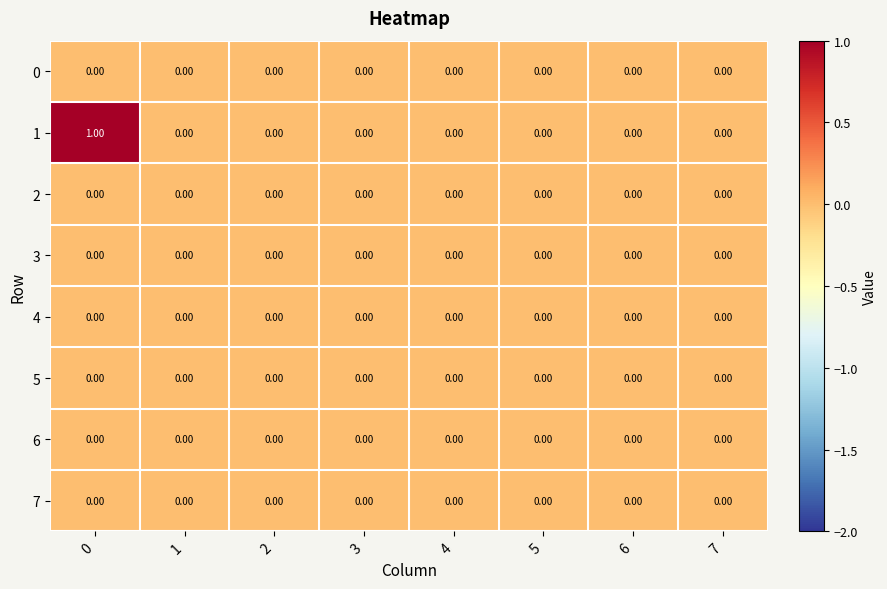

Reading right to left, list all the values displayed in this chart.

0: 7=0.0	6=0.0	5=0.0	4=0.0	3=0.0	2=0.0	1=0.0	0=0.0
1: 7=0.0	6=0.0	5=0.0	4=0.0	3=0.0	2=0.0	1=0.0	0=1.0
2: 7=0.0	6=0.0	5=0.0	4=0.0	3=0.0	2=0.0	1=0.0	0=0.0
3: 7=0.0	6=0.0	5=0.0	4=0.0	3=0.0	2=0.0	1=0.0	0=0.0
4: 7=0.0	6=0.0	5=0.0	4=0.0	3=0.0	2=0.0	1=0.0	0=0.0
5: 7=0.0	6=0.0	5=0.0	4=0.0	3=0.0	2=0.0	1=0.0	0=0.0
6: 7=0.0	6=0.0	5=0.0	4=0.0	3=0.0	2=0.0	1=0.0	0=0.0
7: 7=0.0	6=0.0	5=0.0	4=0.0	3=0.0	2=0.0	1=0.0	0=0.0